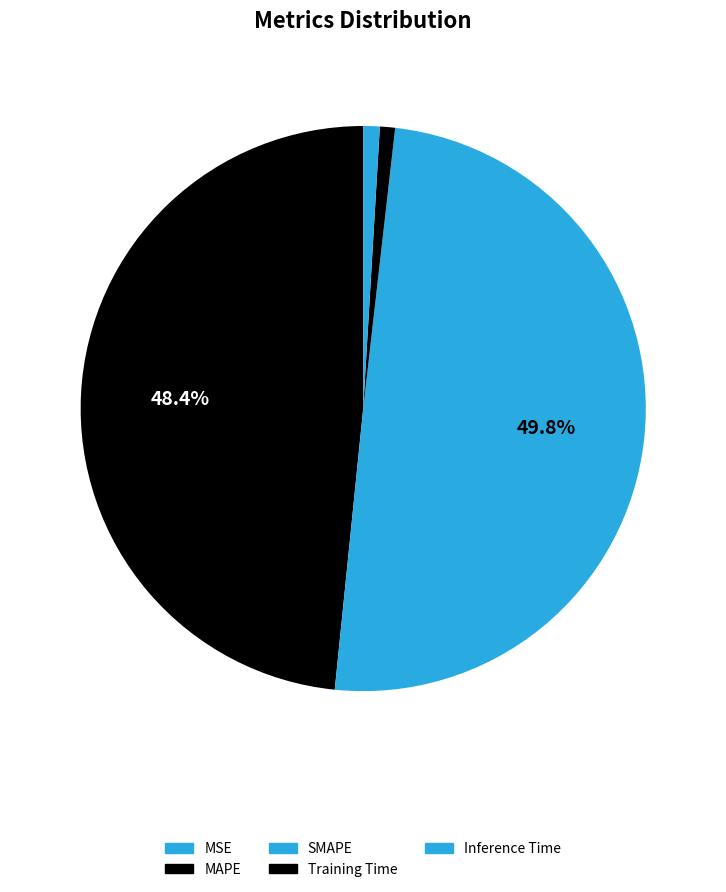

Does Inference Time account for over 50% of the chart?

No